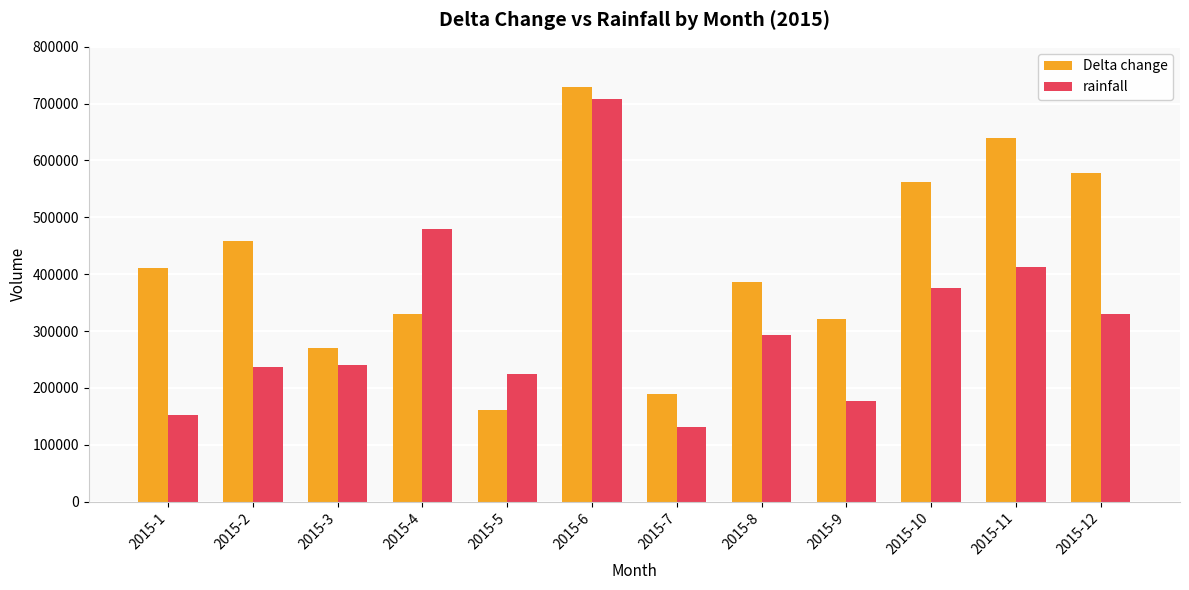

At which label is Delta change closest to 445729?

2015-2